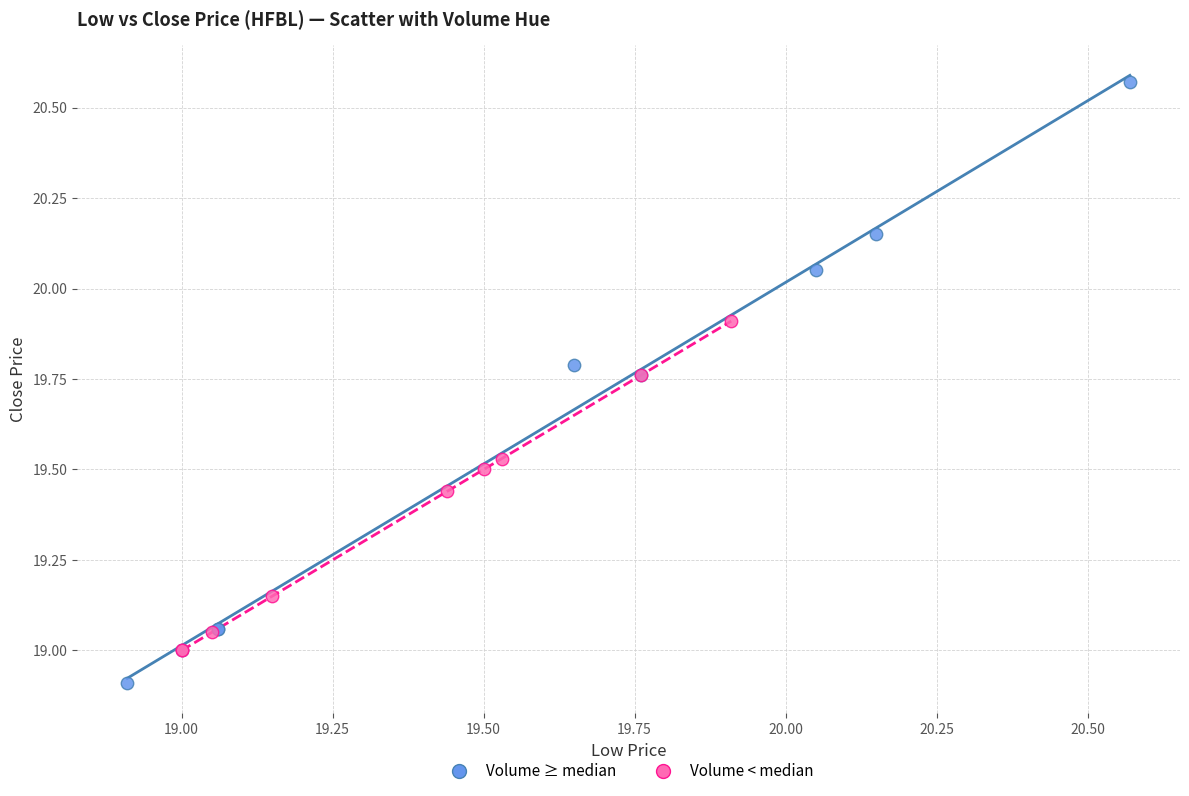

Which series reaches the maximum Y coordinate?

Volume ≥ median